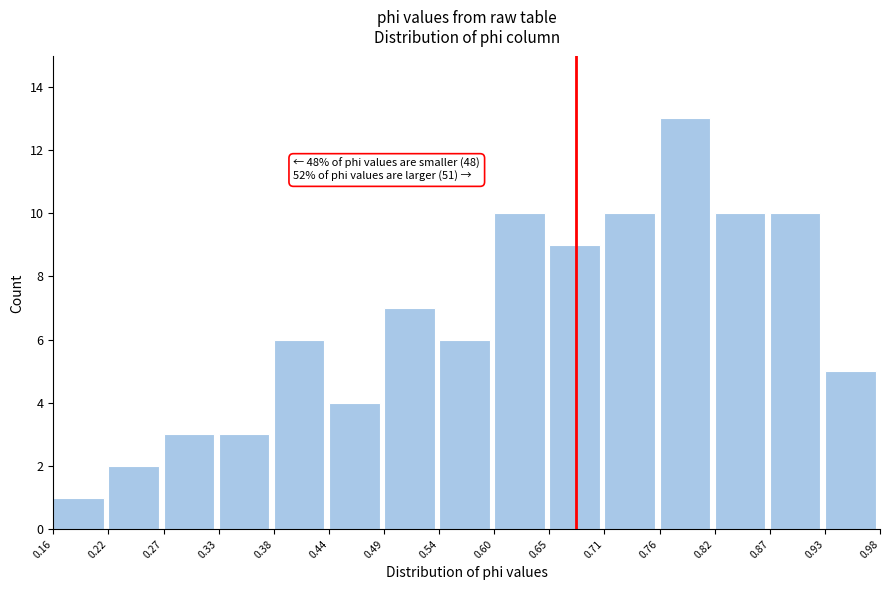

Which range on the x-axis has the tallest bar?

0.76 to 0.82